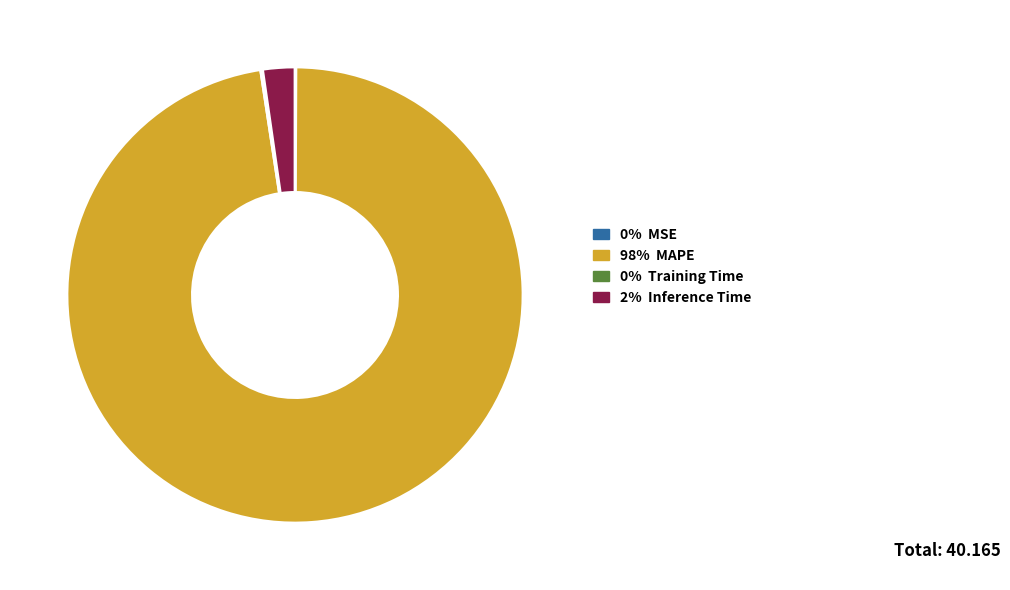

Is there any slice that represents more than half of the pie?

Yes